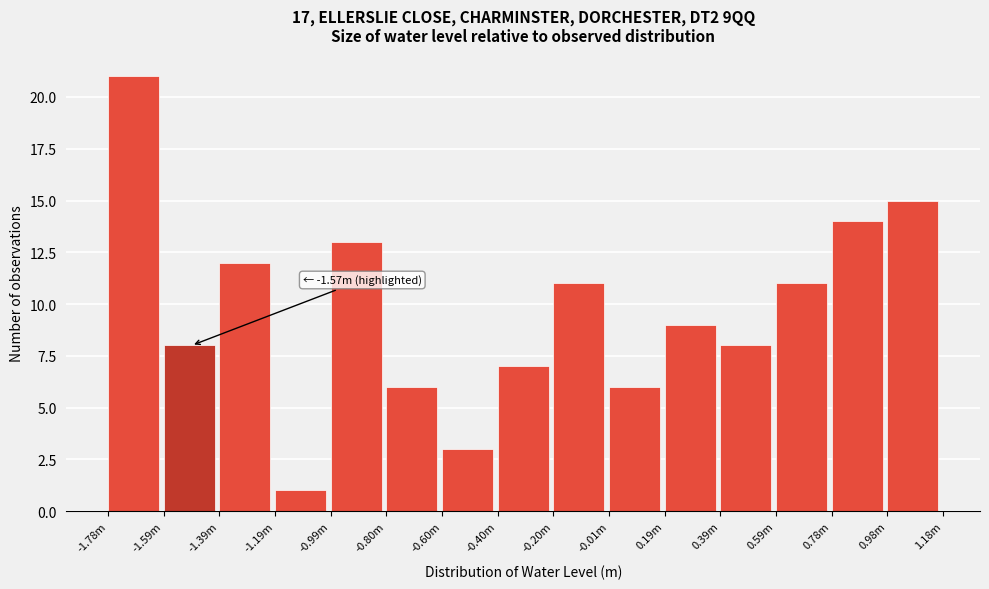

Reading left to right, list all the values displayed in this chart.

21	8	12	1	13	6	3	7	11	6	9	8	11	14	15